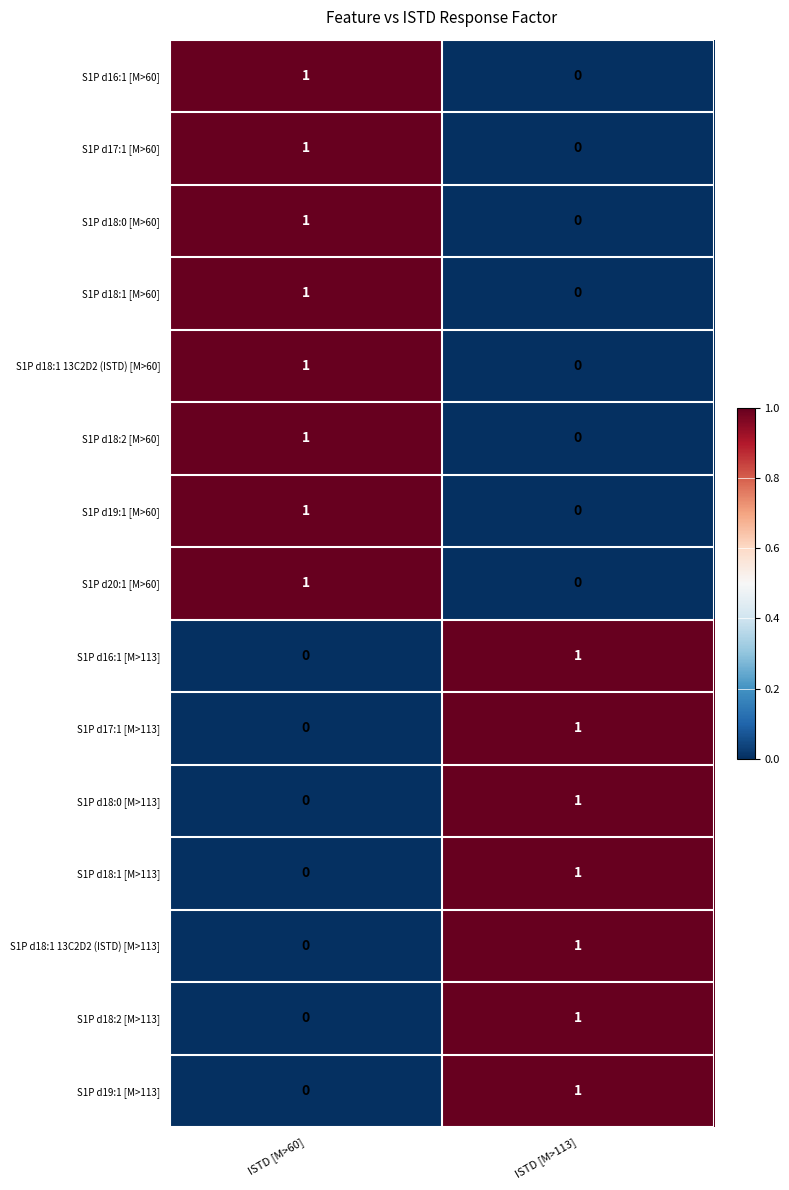

At which label does S1P d19:1 [M>113] reach its peak?

ISTD [M>113]